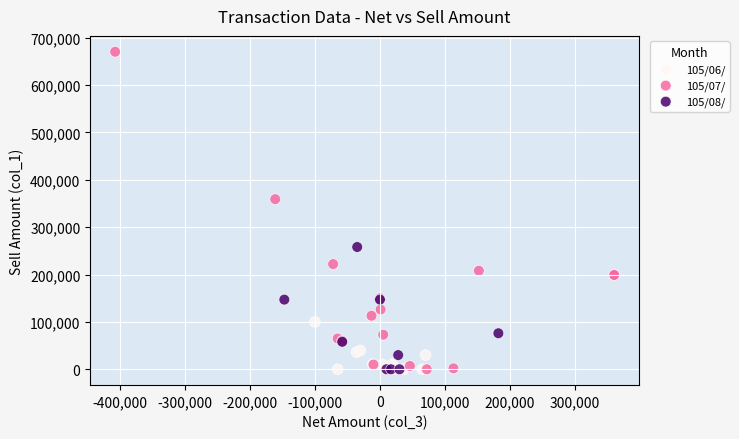

Which series contains the highest Y value?

105/07/